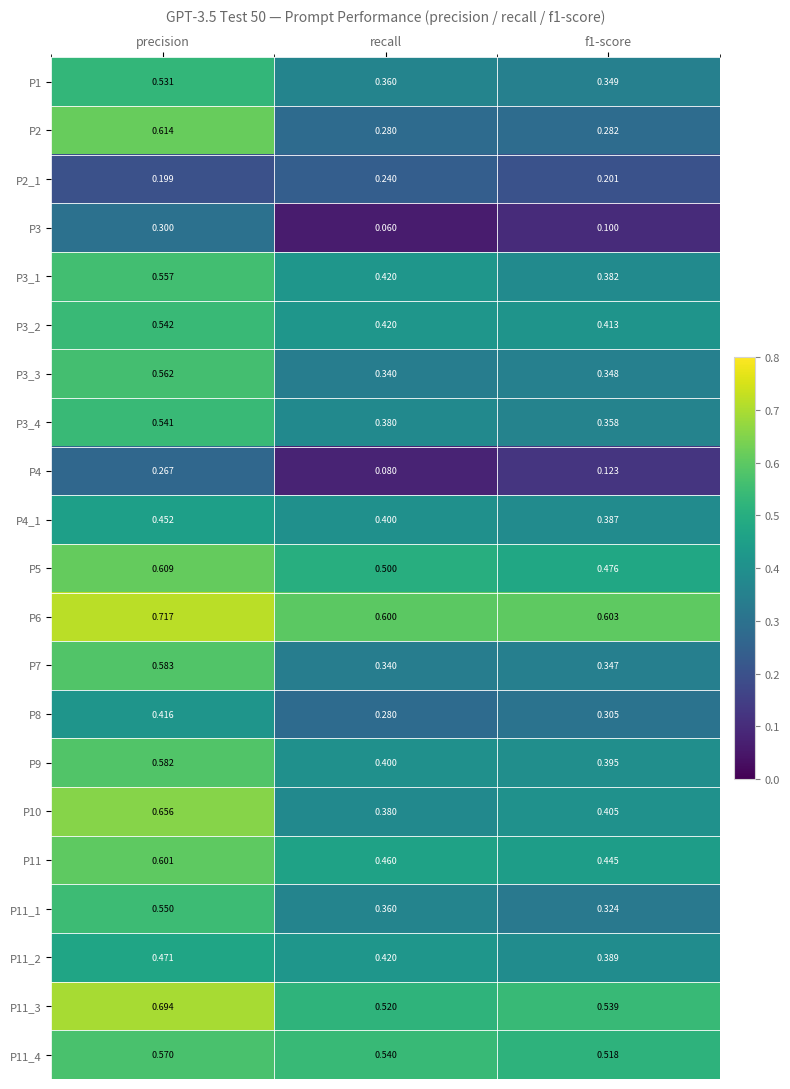

Is the value of P10 at recall greater than the value of P3 at recall?

Yes